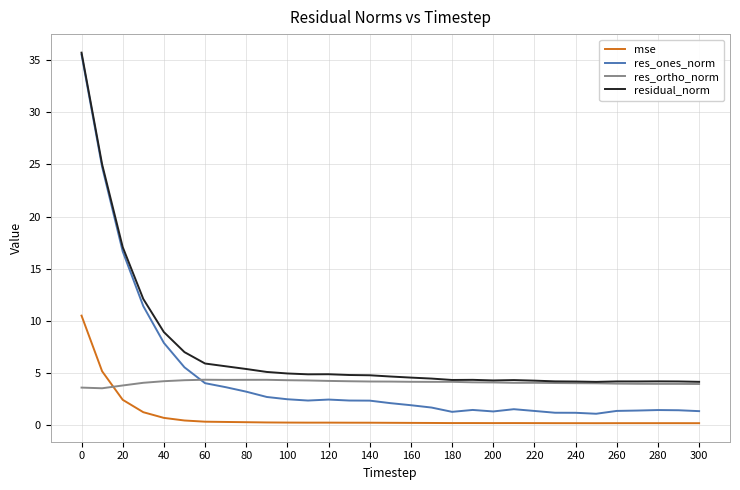

What is the difference between the second highest and second lowest values in the residual_norm series?

20.9